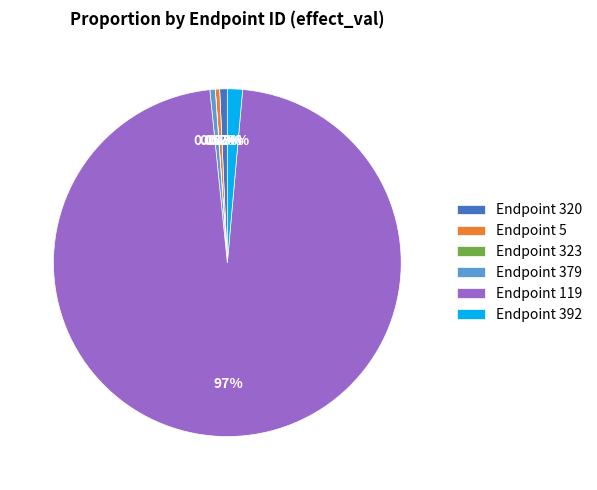

Which has a higher value, Endpoint 119 or Endpoint 392?

Endpoint 119